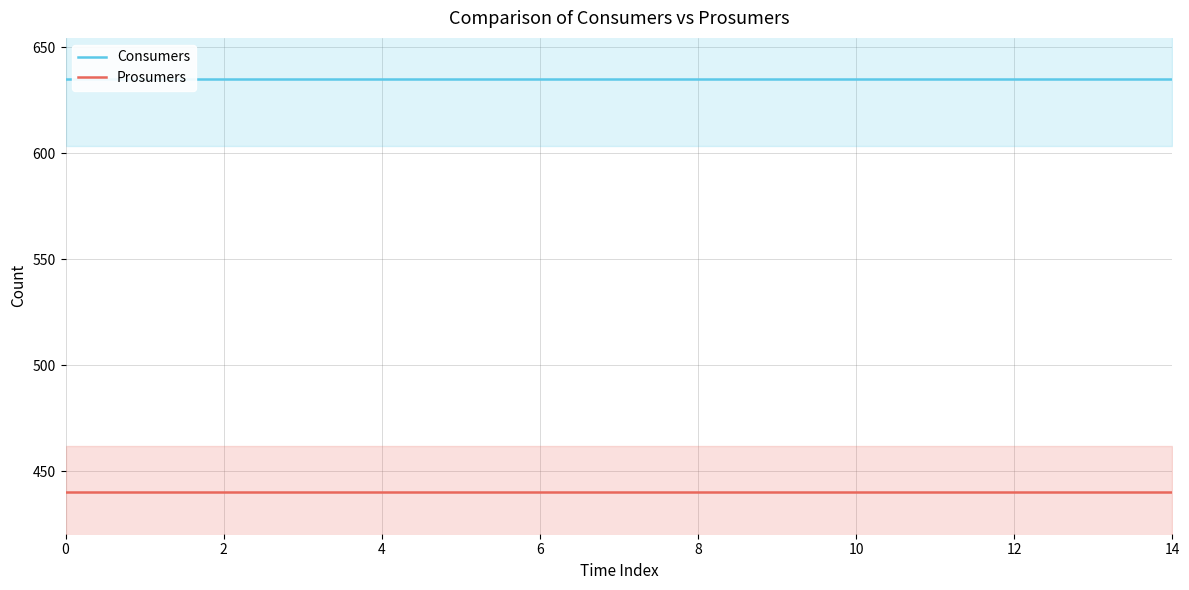

True or false: Prosumers and Consumers cross at least once.

False